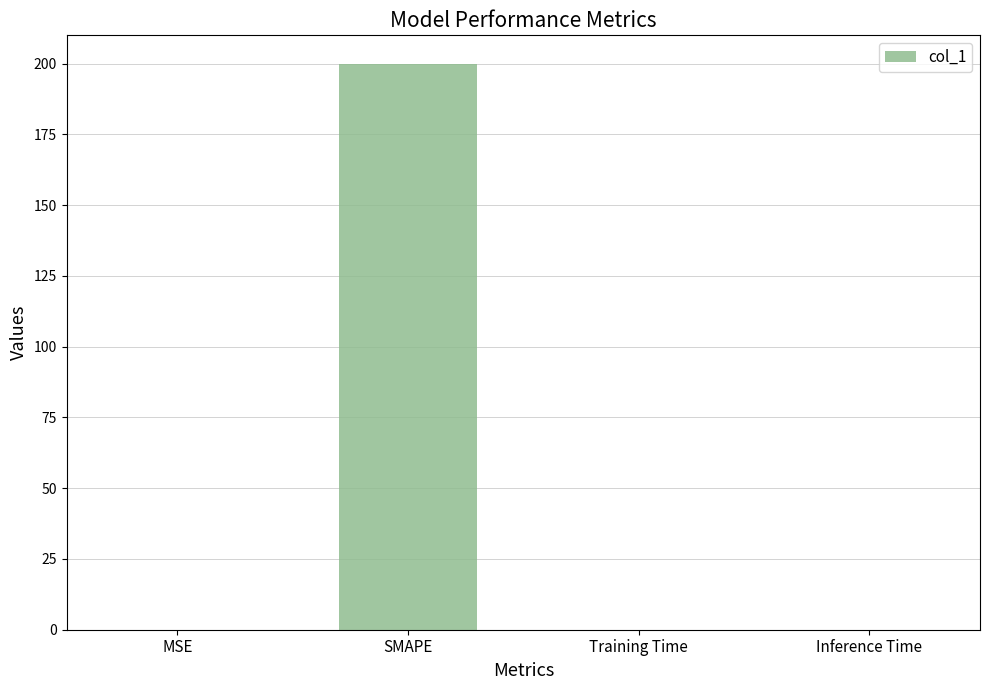

Between SMAPE and MSE, which is larger?

SMAPE